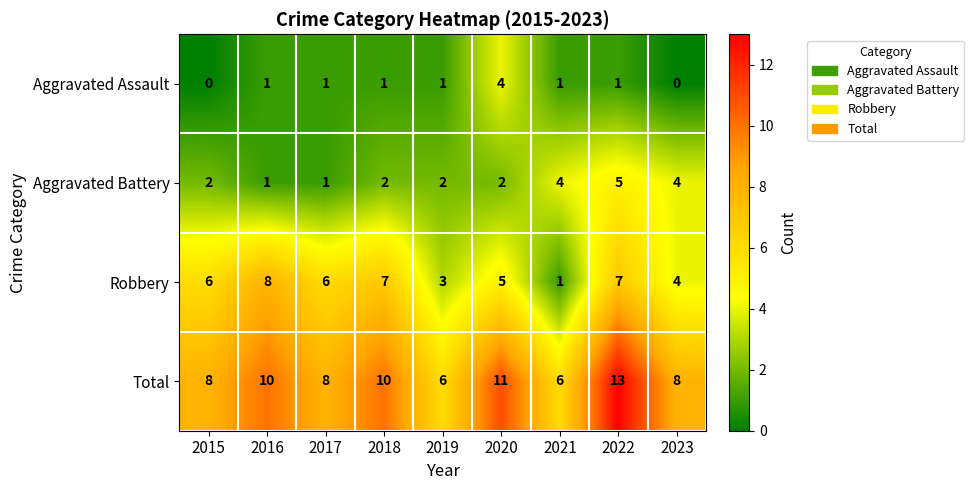

What is the difference between the highest and lowest values at 2022?

12